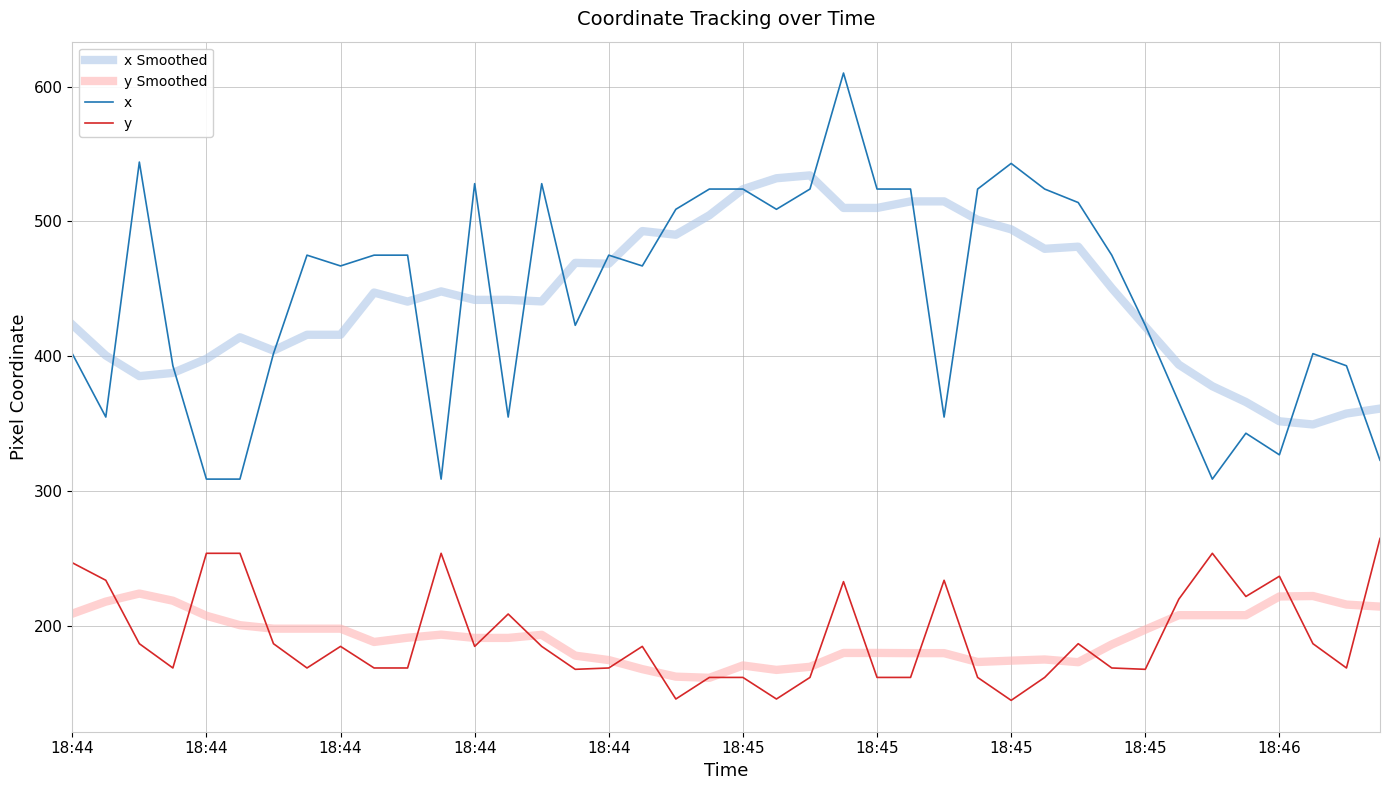

True or false: y and x Smoothed cross at least once.

False